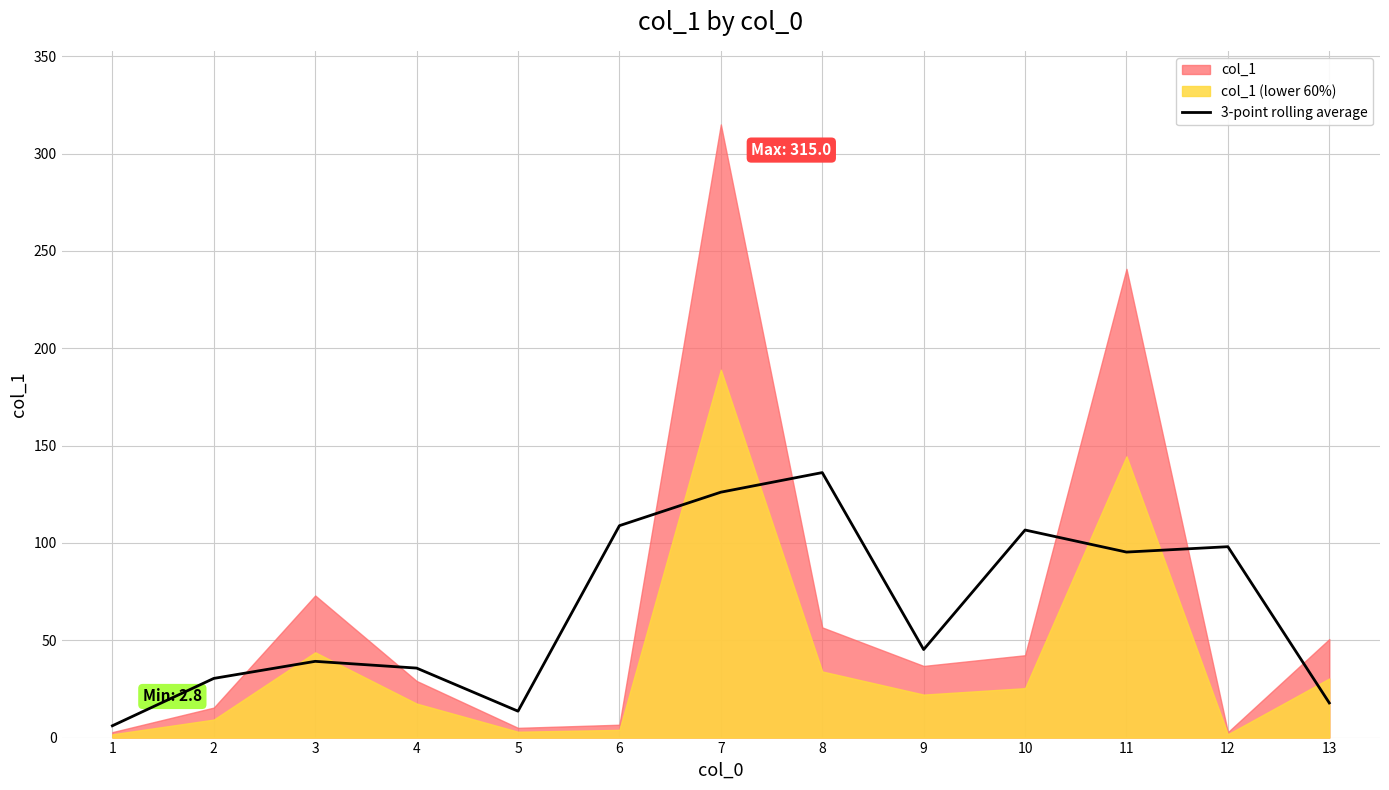

Where is the data nearest to the value 71?

11